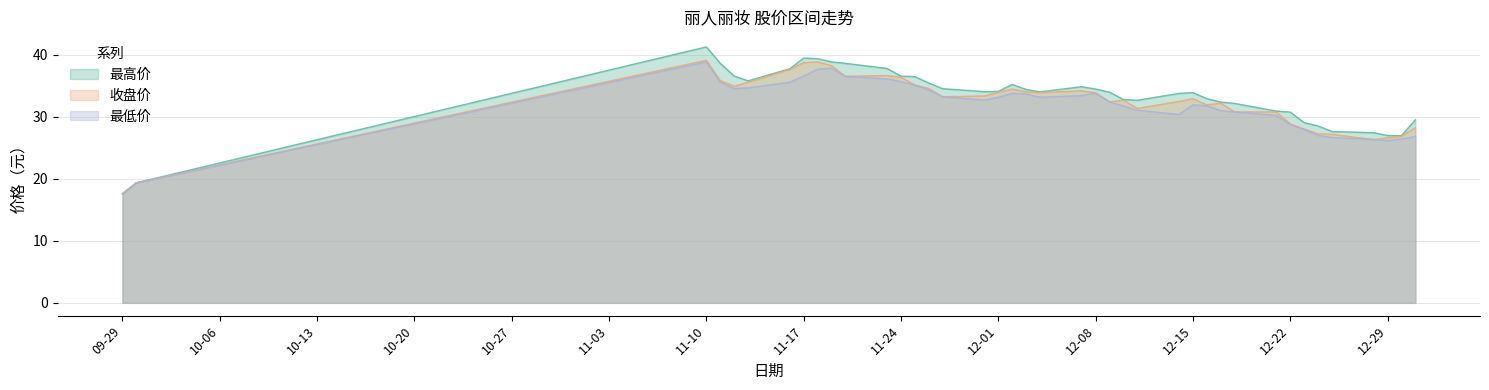

True or false: 最低价 and 最高价 intersect in this chart.

False